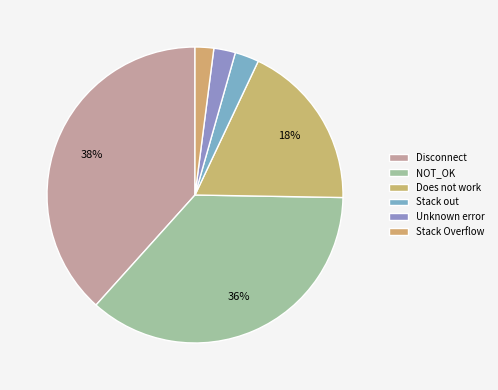

To the nearest percent, what is the difference between the largest and smallest slice percentages?

35%